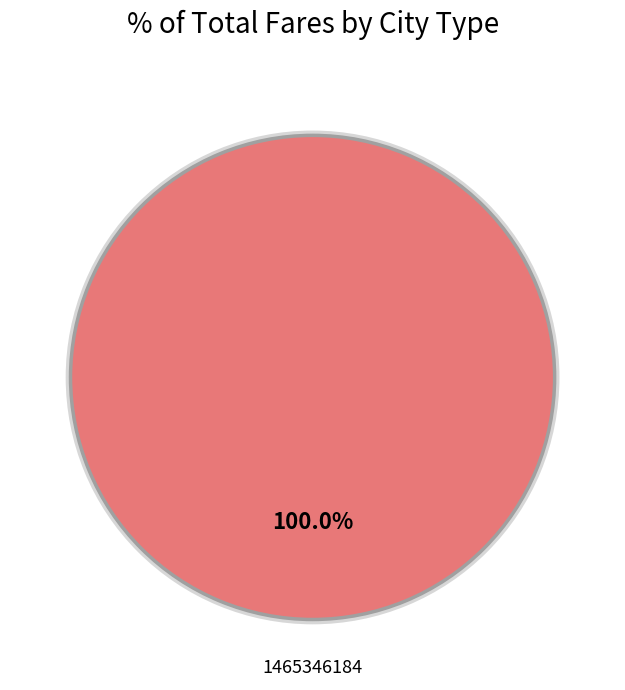

To the nearest percent, what portion does 1465346184 represent?

100%